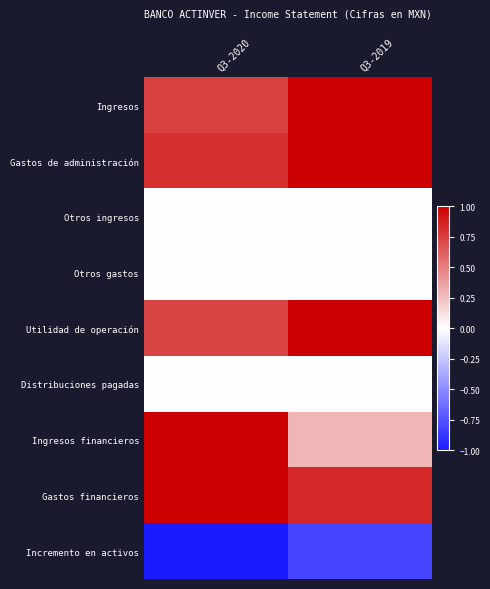

How many series are shown in this chart?

9